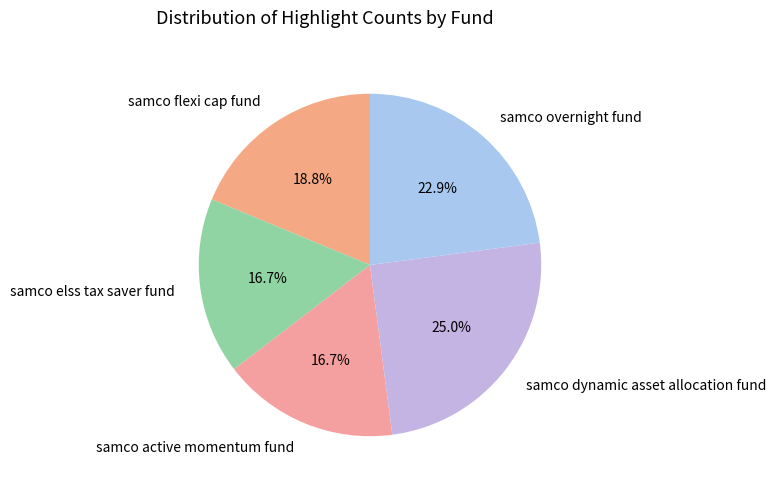

How many segments does this pie chart have?

5